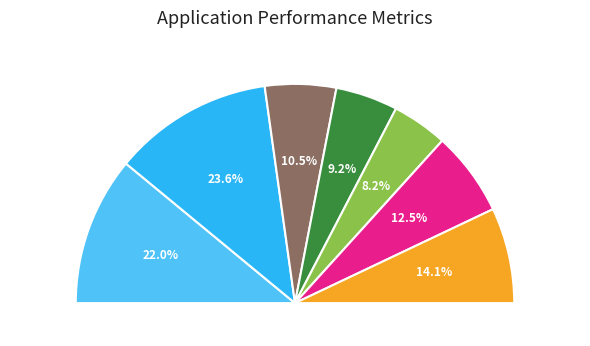

Is 헤럴드경제 the majority of the pie?

No